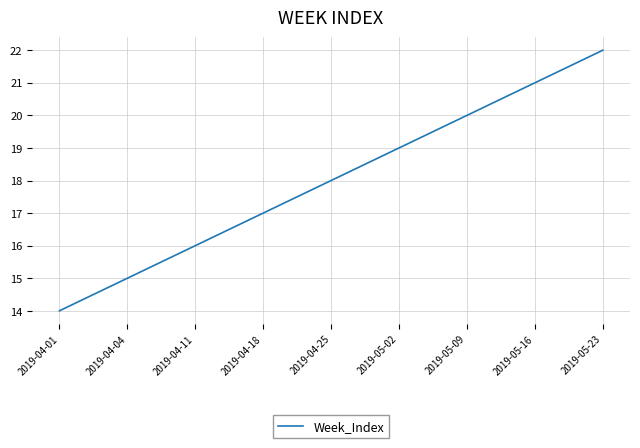

Where is the data nearest to the value 18?

2019-04-25